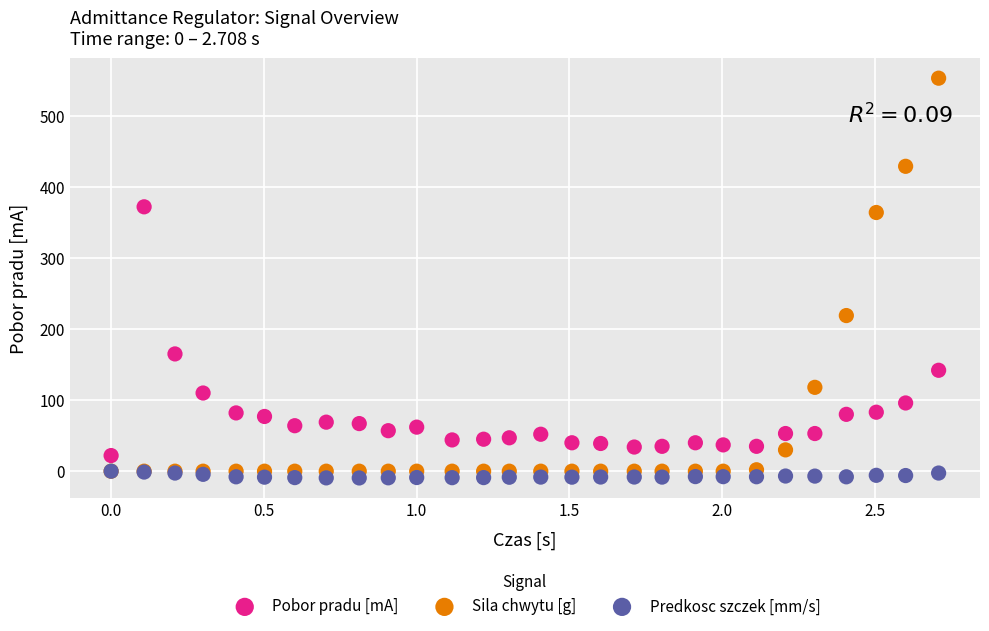

What are all the series names shown in the legend?

Pobor pradu [mA], Sila chwytu [g], Predkosc szczek [mm/s]